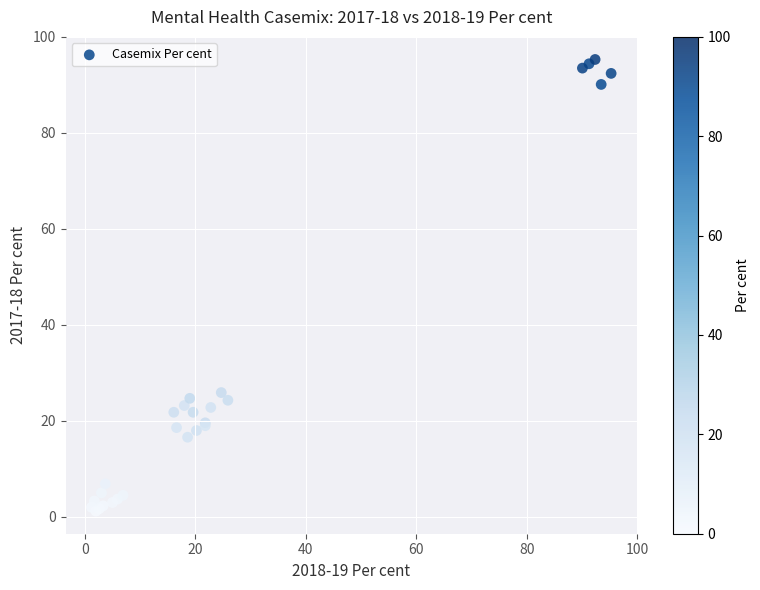

What Y value in the scatter plot is closest to 48?

25.9